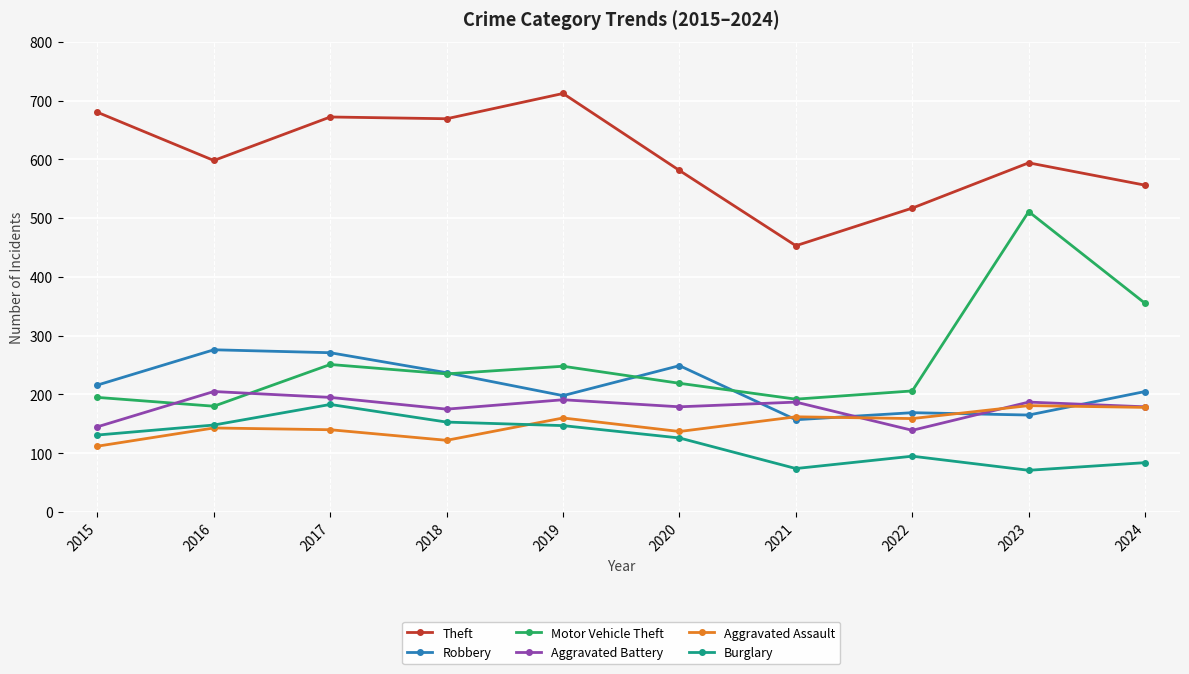

How many values in the Motor Vehicle Theft series are below 235?

5